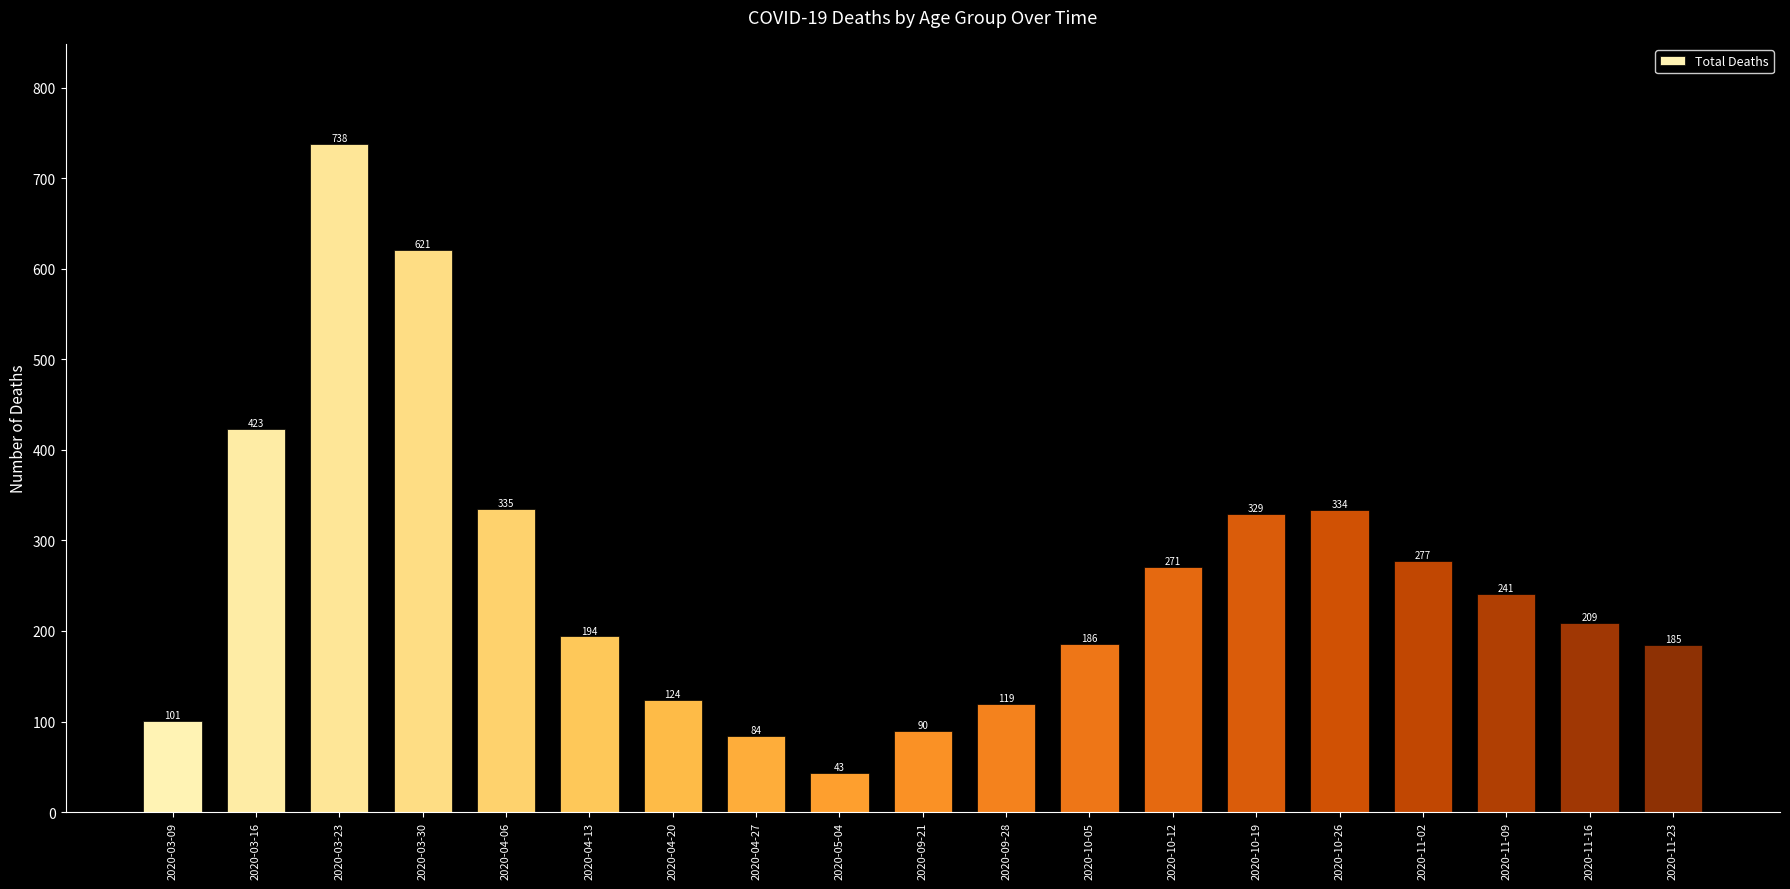

How many values are below 209?

9